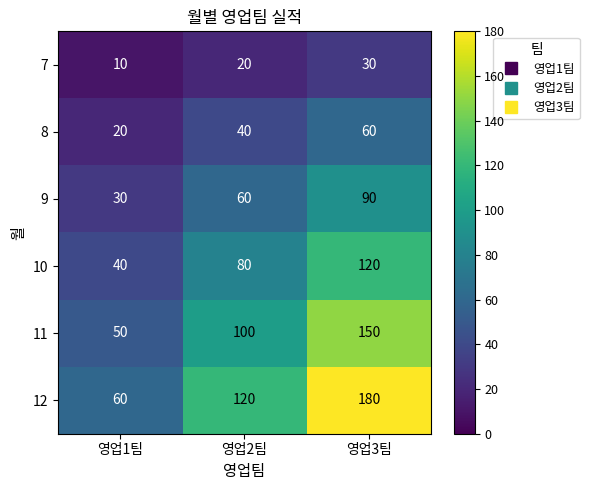

Reading right to left, extract all data points from this chart.

7: 영업3팀=30	영업2팀=20	영업1팀=10
8: 영업3팀=60	영업2팀=40	영업1팀=20
9: 영업3팀=90	영업2팀=60	영업1팀=30
10: 영업3팀=120	영업2팀=80	영업1팀=40
11: 영업3팀=150	영업2팀=100	영업1팀=50
12: 영업3팀=180	영업2팀=120	영업1팀=60